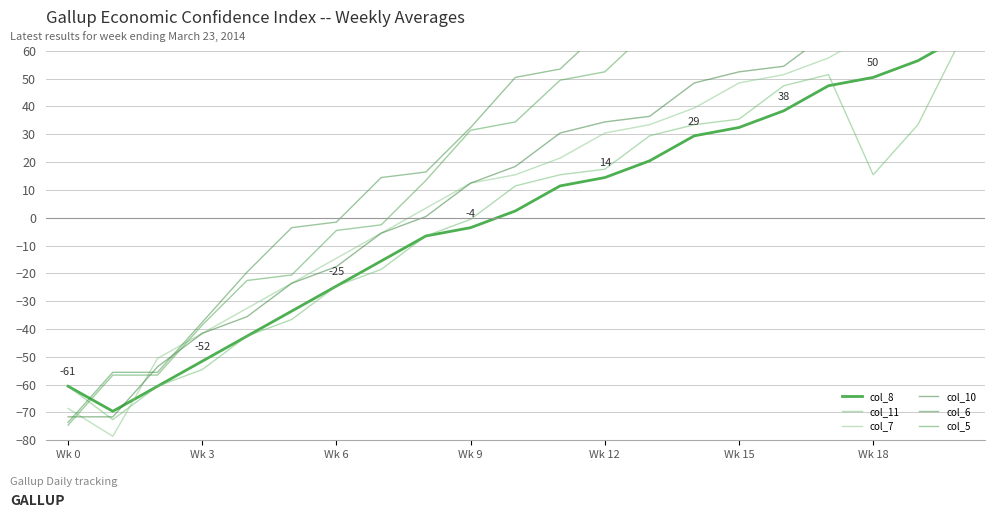

How many lines are shown in the chart?

6